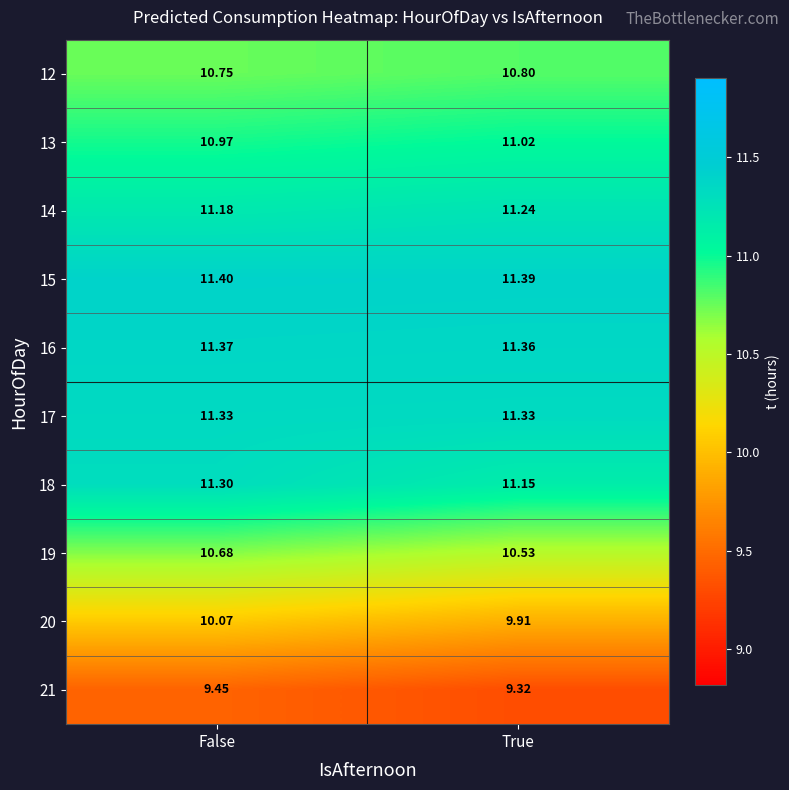

At which category is the sum across all series the highest?

False